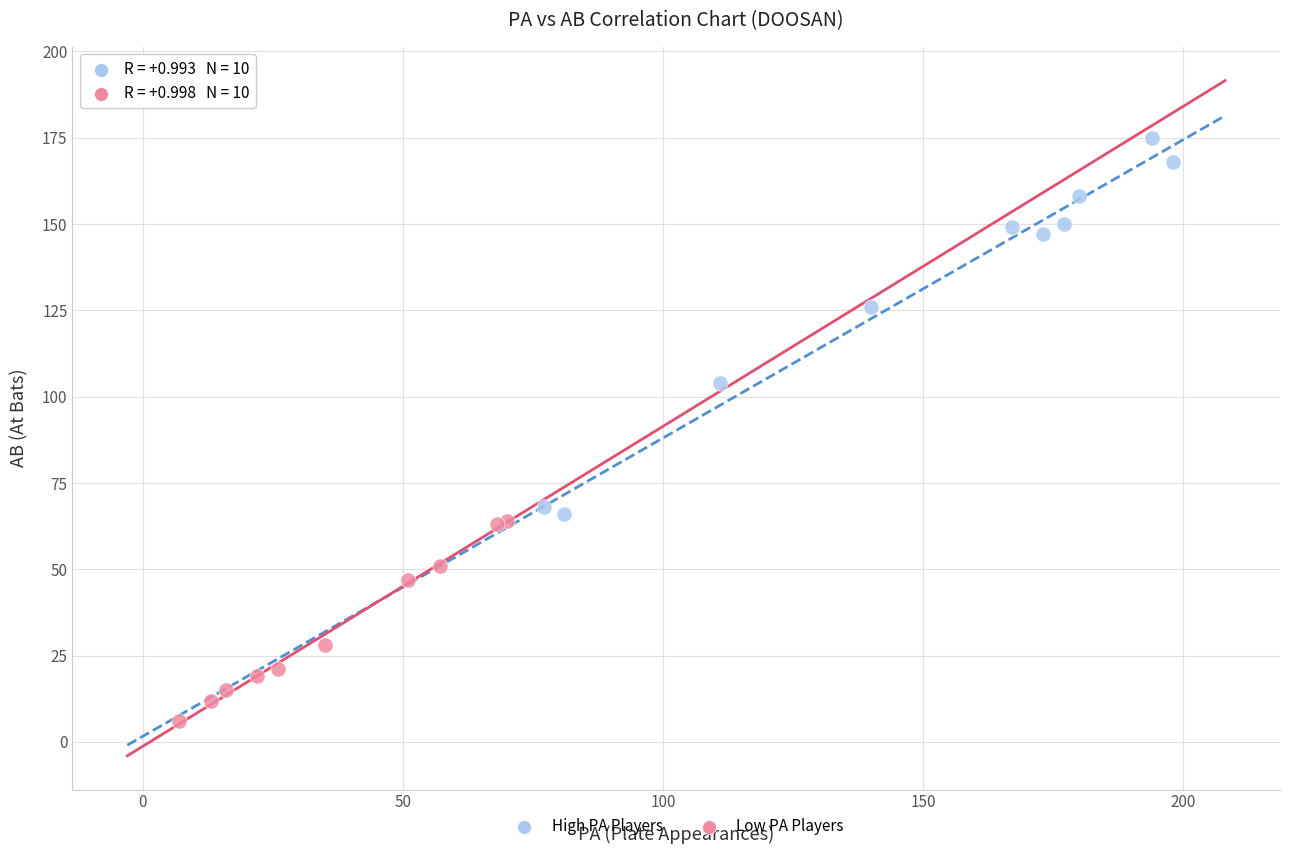

Which series reaches the maximum Y coordinate?

High PA Players